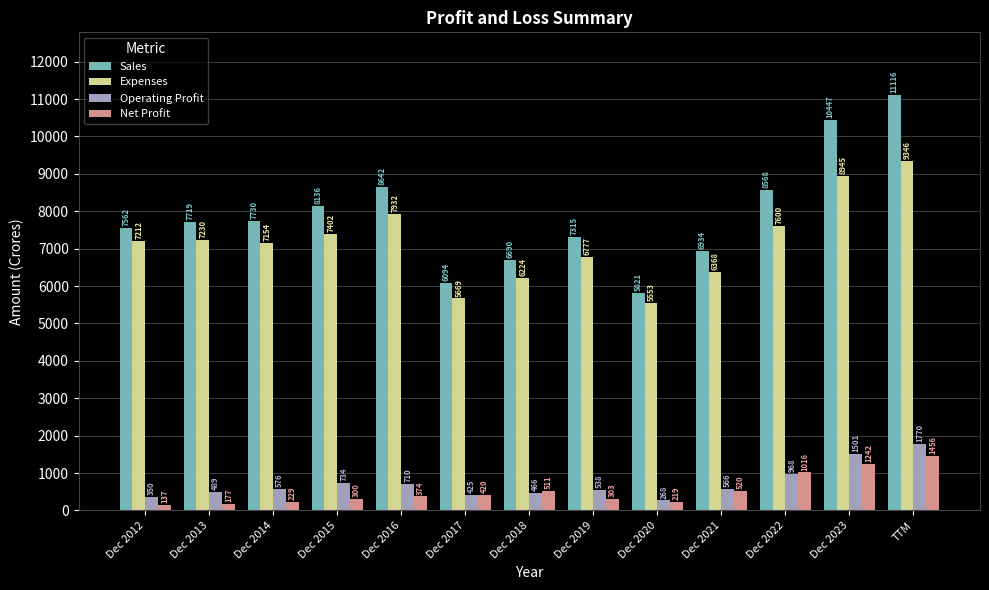

Which category has the lowest value in the Operating Profit series?

Dec 2020